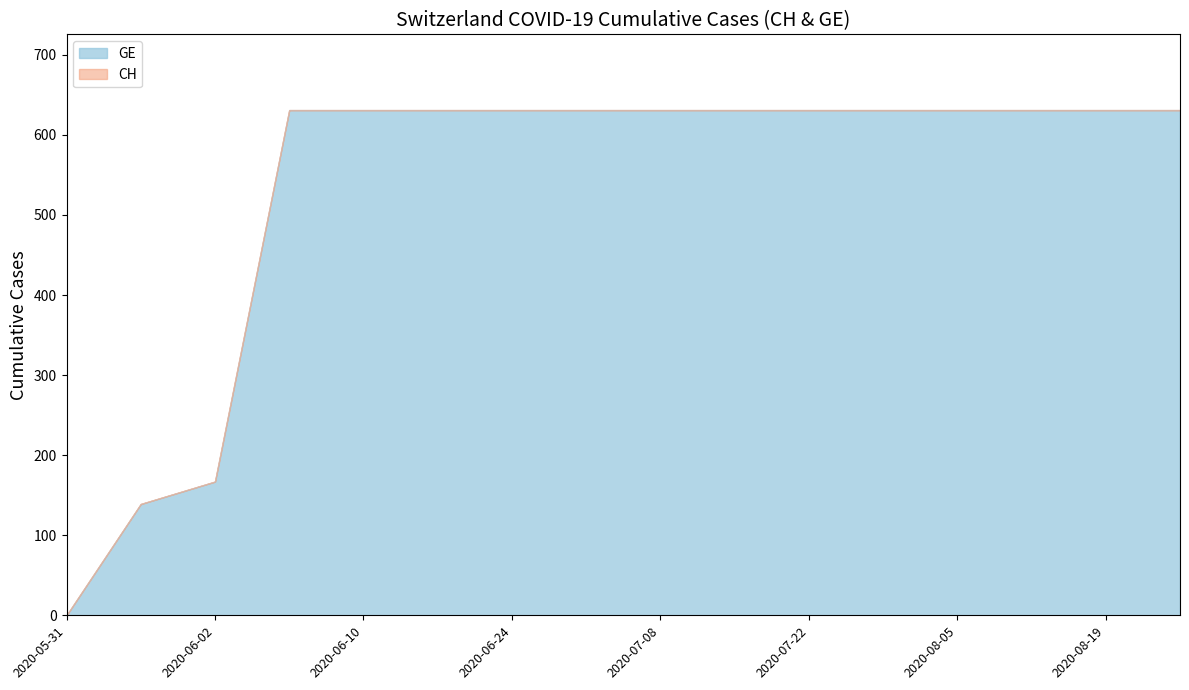

What is the difference between the maximum and minimum values in the CH series?

631